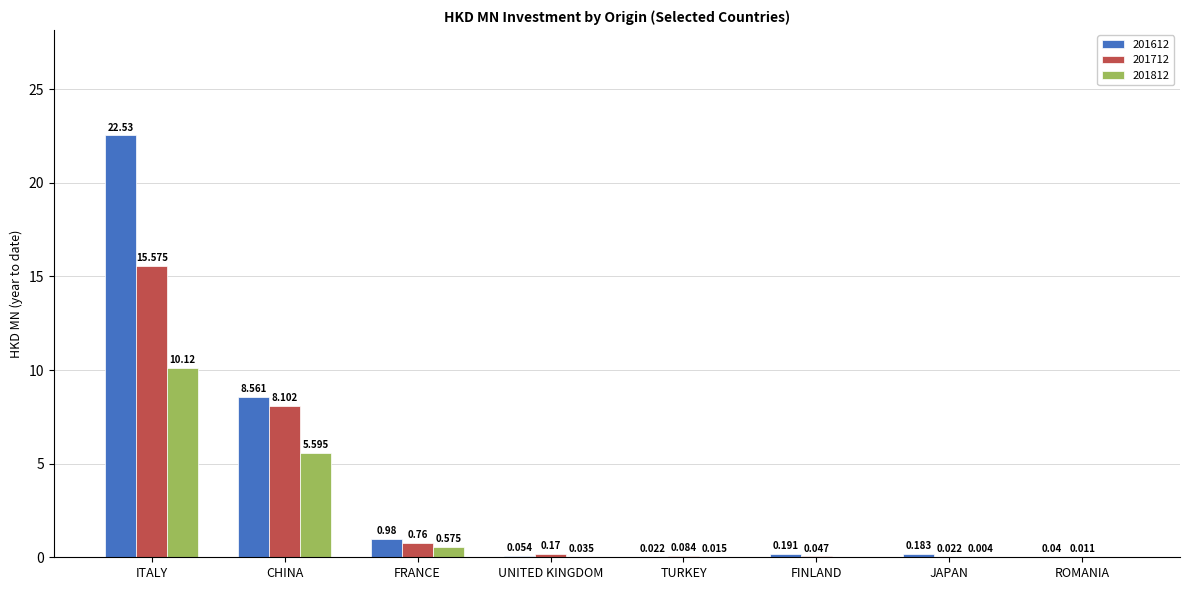

Where is 201712 nearest to the value 7?

CHINA